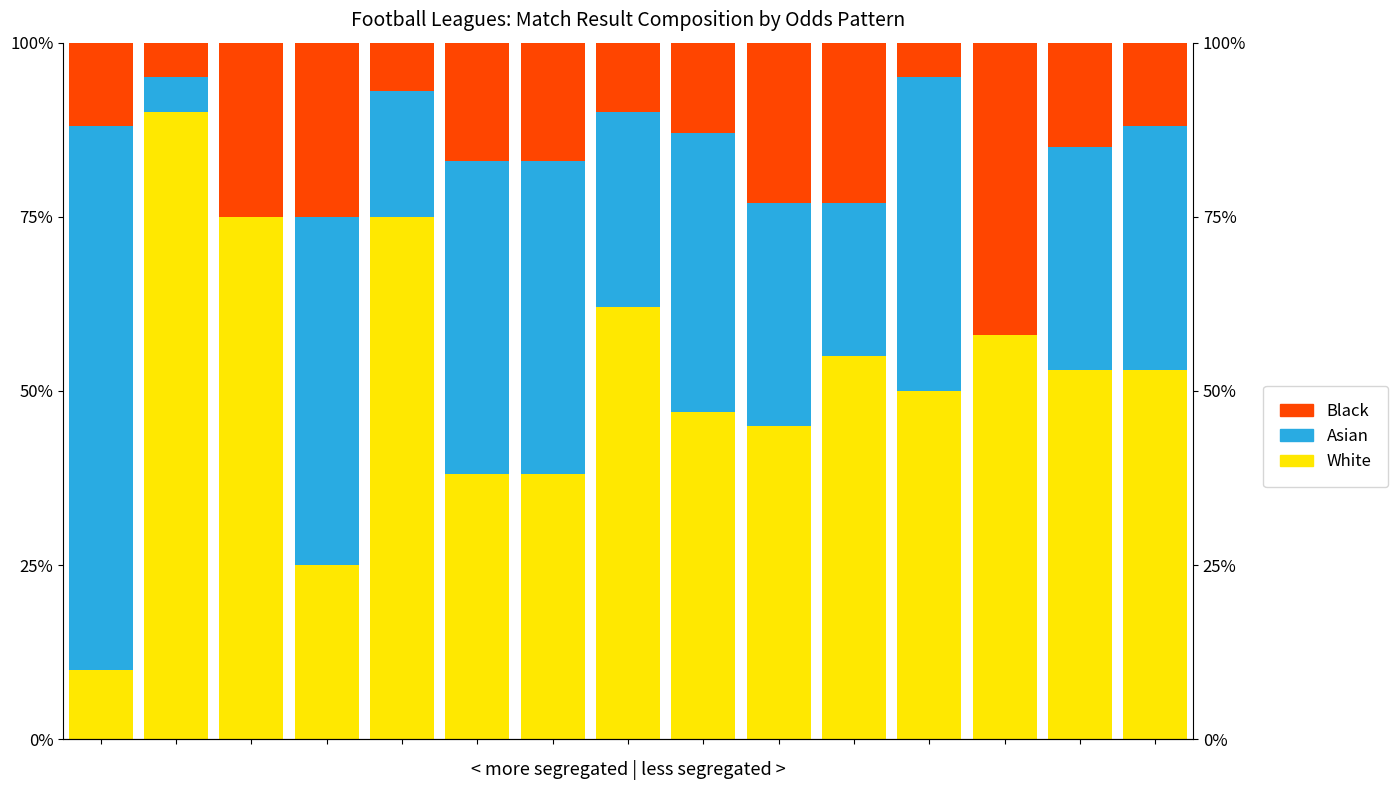

Reading left to right, transcribe all the data shown in this chart.

White: 0=10	1=90	2=75	3=25	4=75	5=38	6=38	7=62	8=47	9=45	10=55	11=50	12=58	13=53	14=53
Asian: 0=78	1=5	2=0	3=50	4=18	5=45	6=45	7=28	8=40	9=32	10=22	11=45	12=0	13=32	14=35
Black: 0=12	1=5	2=25	3=25	4=7	5=17	6=17	7=10	8=13	9=23	10=23	11=5	12=42	13=15	14=12